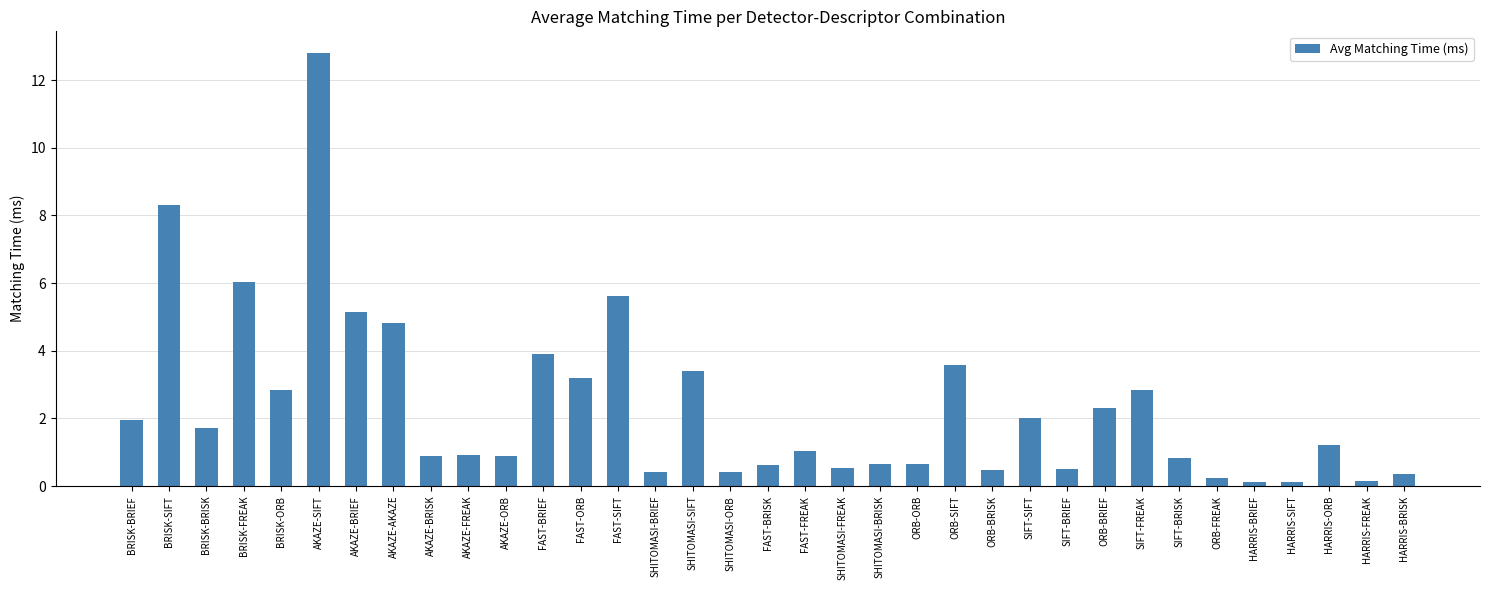

What is the average value?

2.3